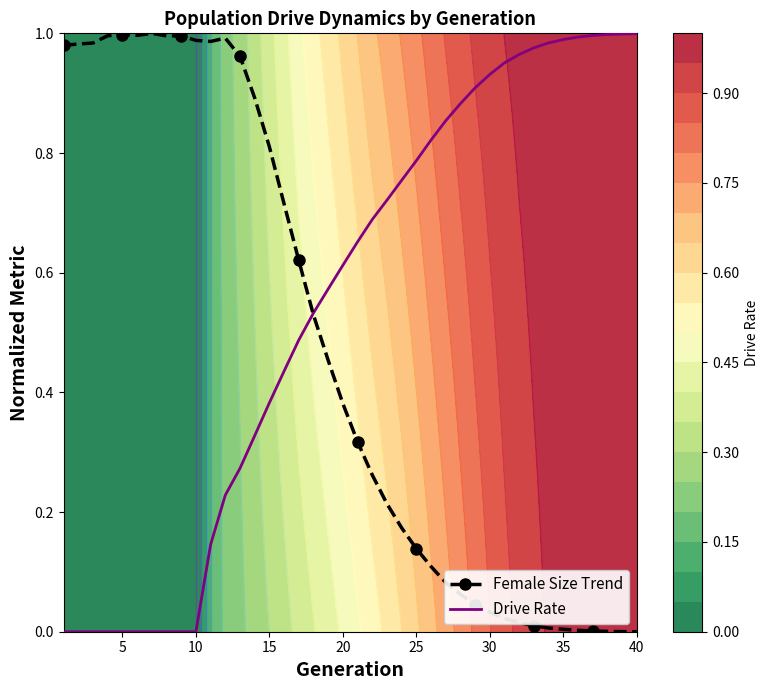

How many values in Drive Rate are above zero?

30